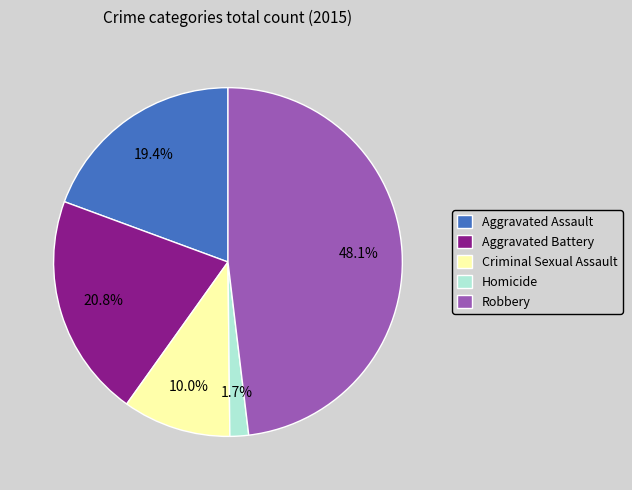

Does Robbery account for over 50% of the chart?

No